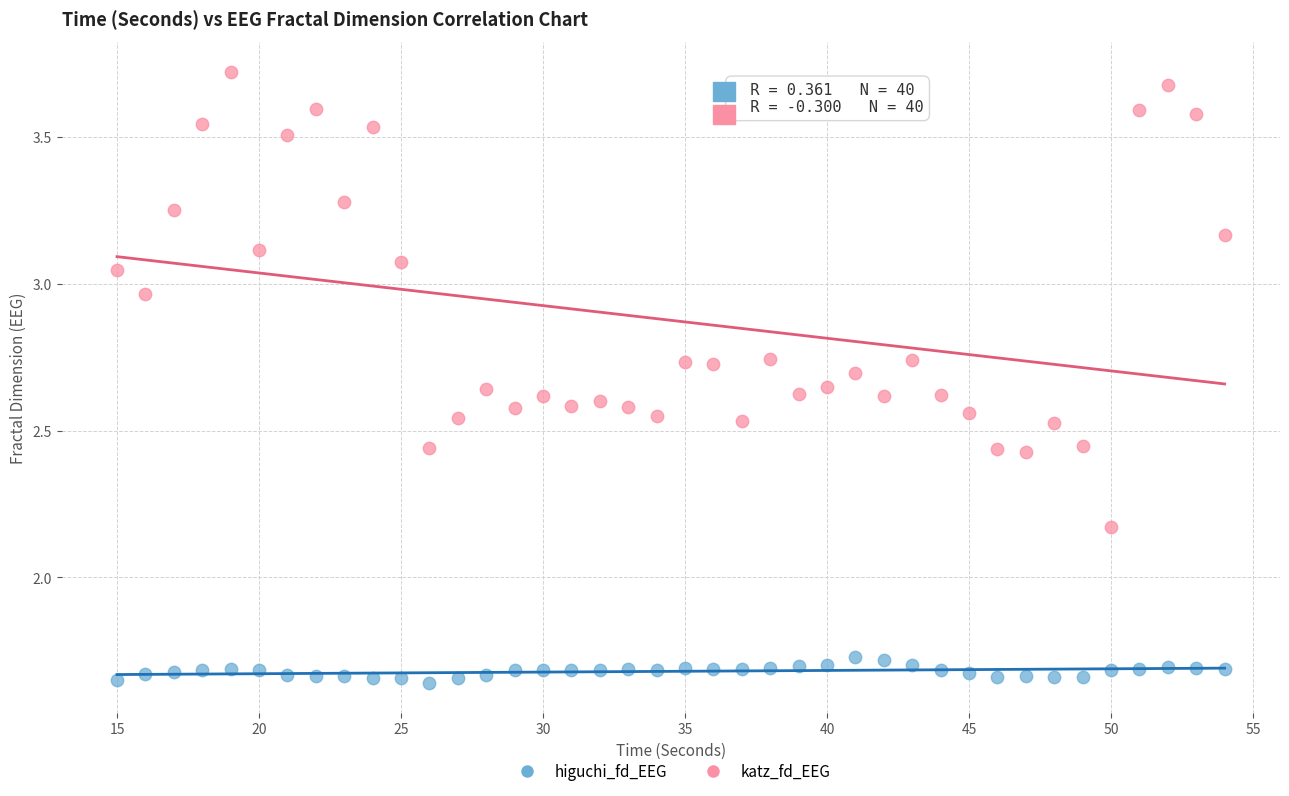

Across all data points, what is the range of X values (max minus min)?

39.0